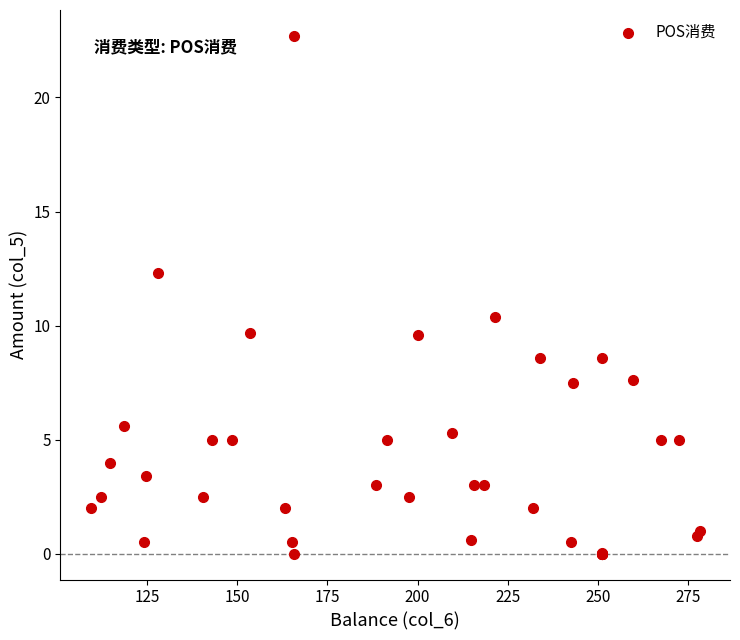

What Y value in the scatter plot is closest to 11?

10.4